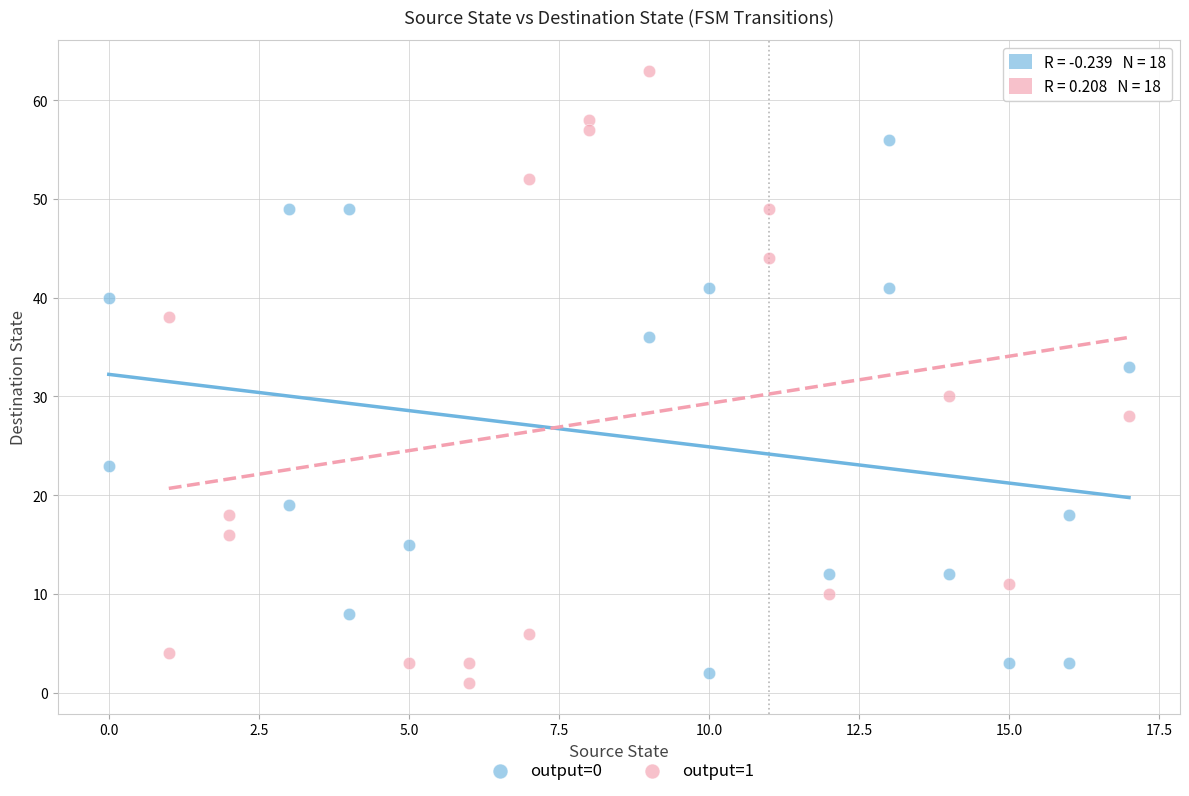

Which series has the largest Y range (max minus min)?

output=1